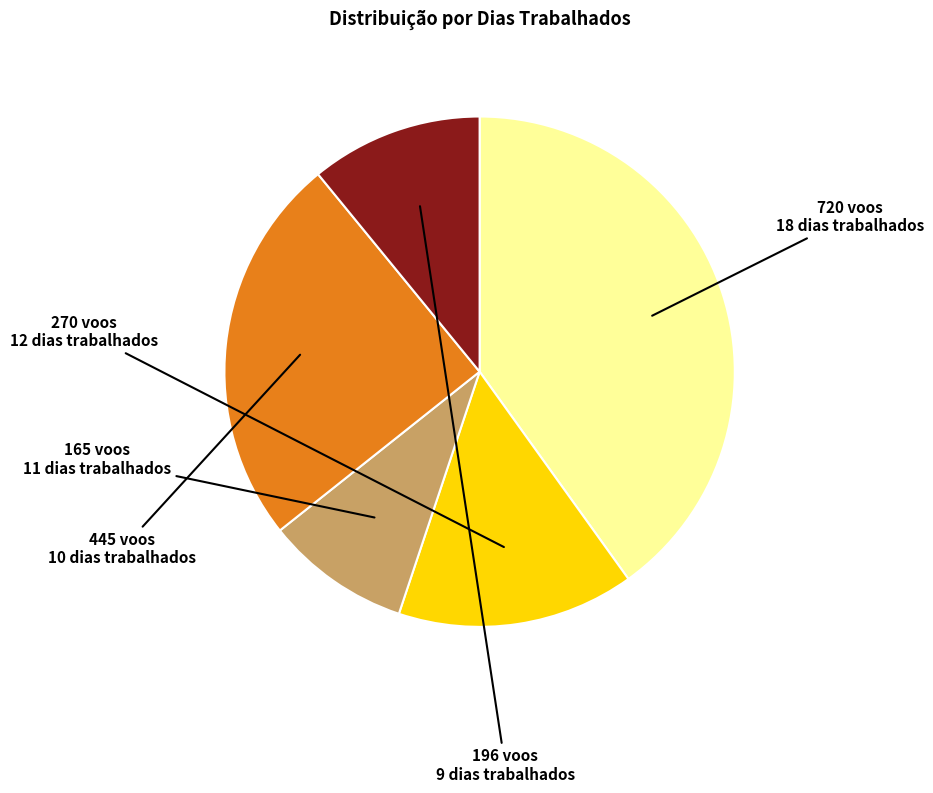

The 18 dias slice represents 46% of the pie. True or false?

False